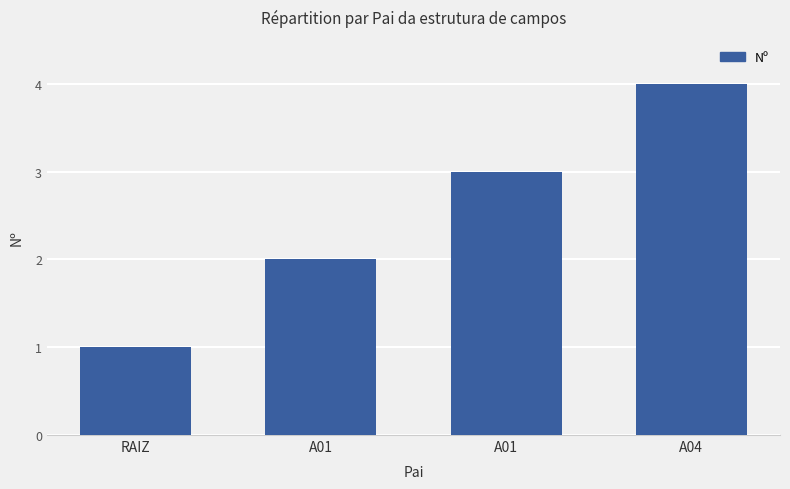

What is the value of the 2nd bar from the left?

2